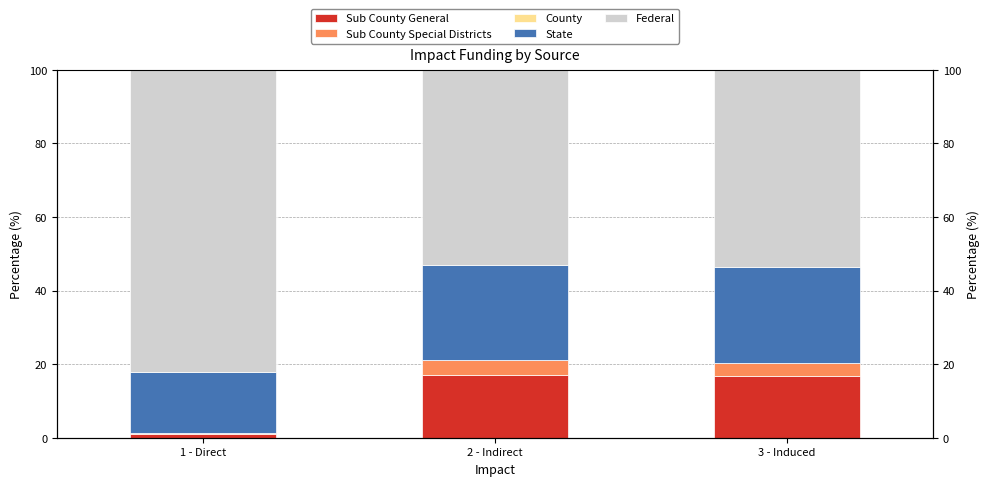

What are all the series names shown in the legend?

Sub County General, Sub County Special Districts, County, State, Federal